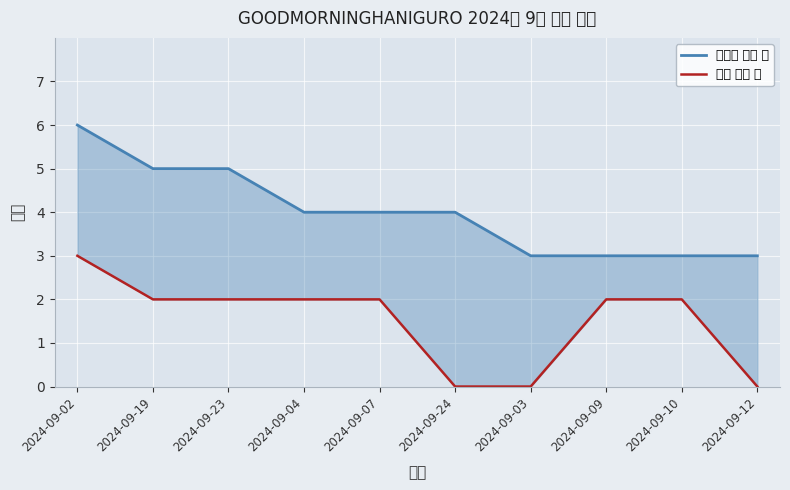

Which series changed the most between 2024-09-03 and 2024-09-10?

예약 신청 수